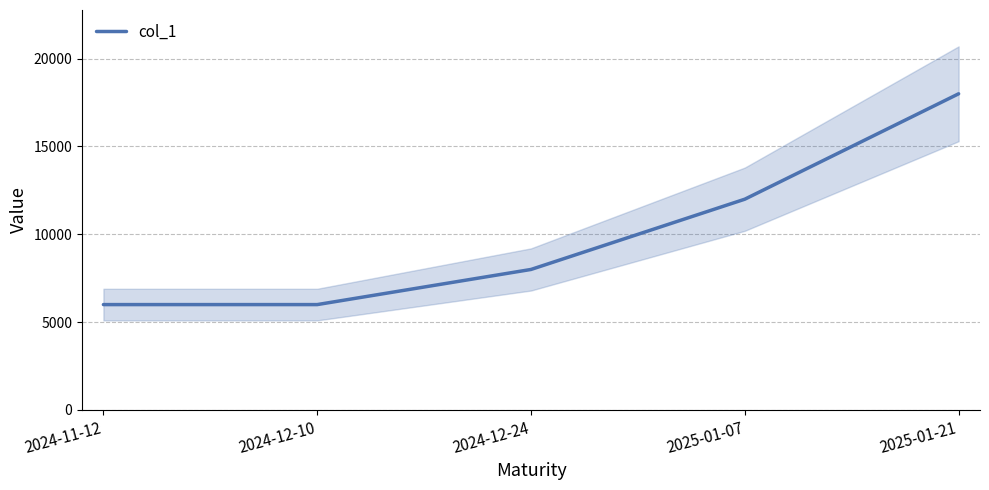

How many values are between 6000 and 12000?

4